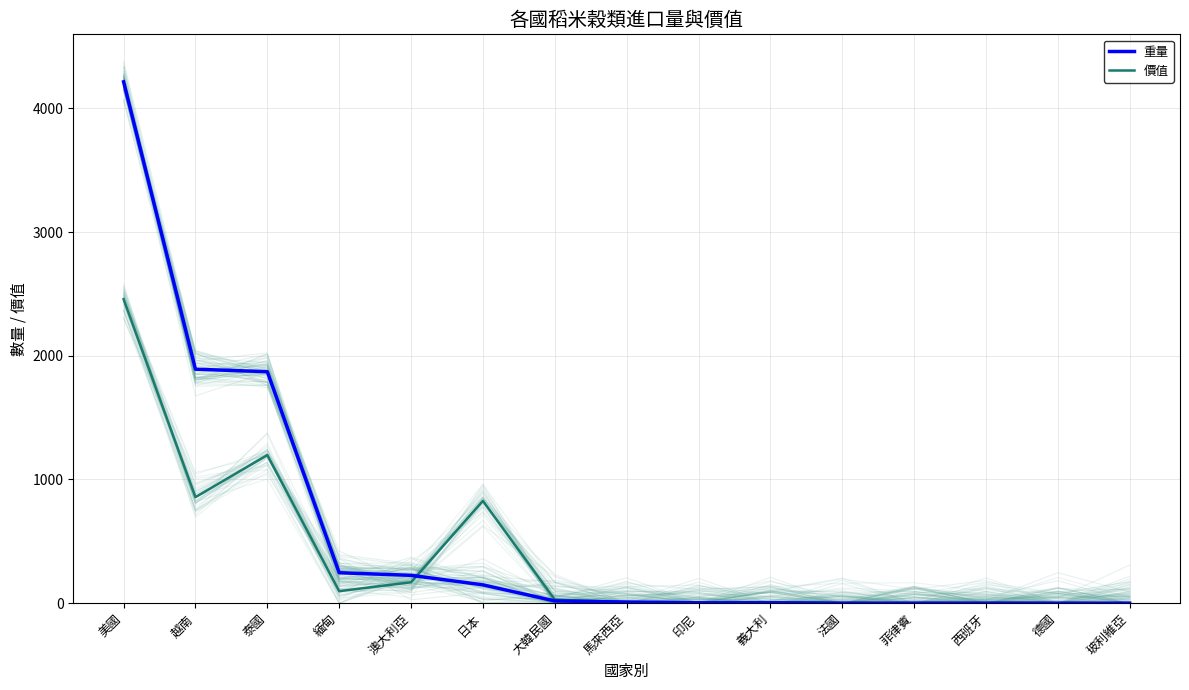

What is the difference between the second highest and minimum values in the 價值 series?

1197